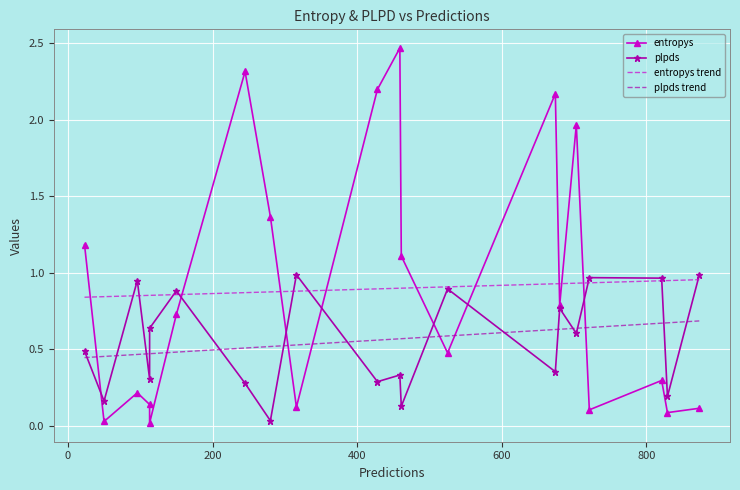

True or false: entropys trend has more than 2 interior local peaks.

False